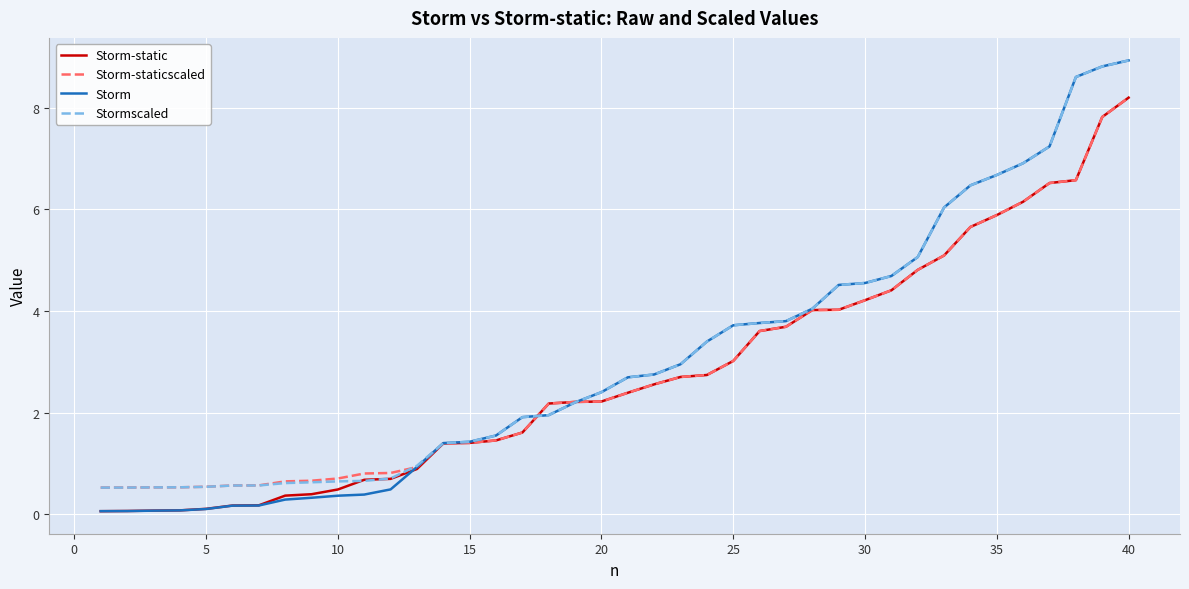

Which series has the largest total across all categories?

Stormscaled